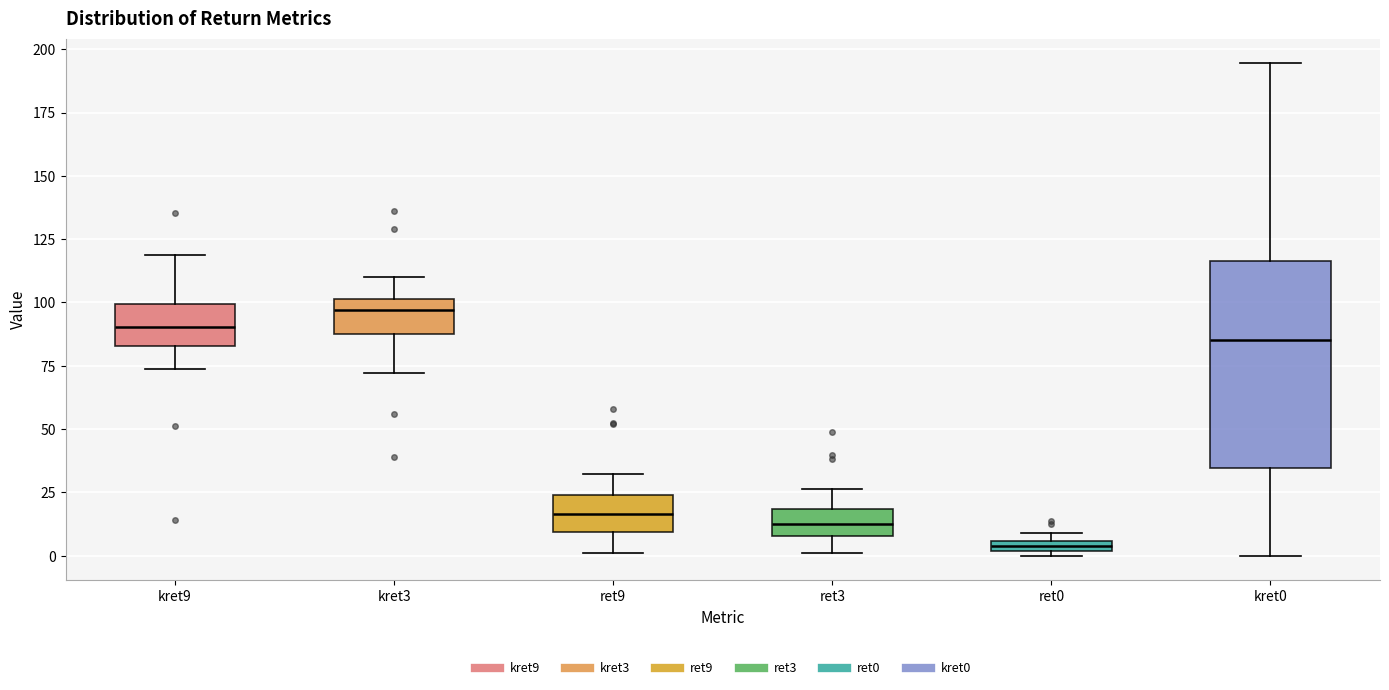

Which box is the tallest, from its lower edge to its upper edge?

kret0